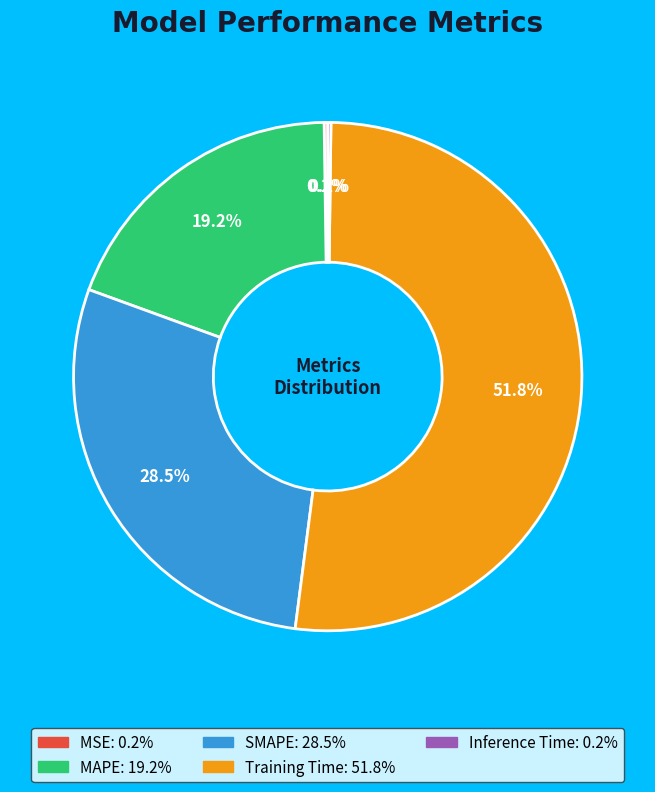

Is it true that Training Time is 38% of the pie?

False